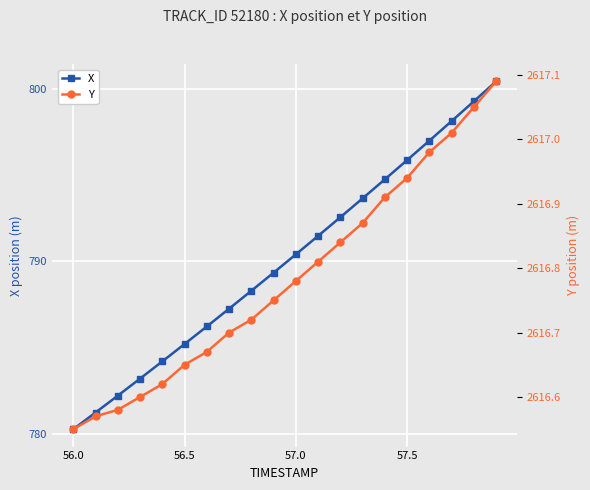

The value of X at 56.5 is 1296.0. True or false?

False